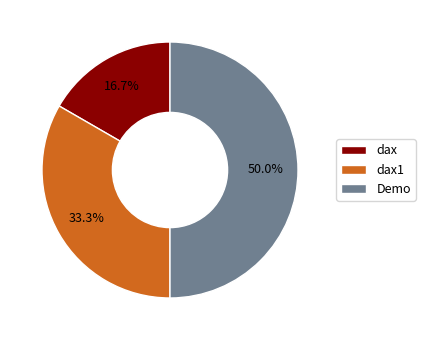

Combined, do dax and Demo account for over 50%?

Yes